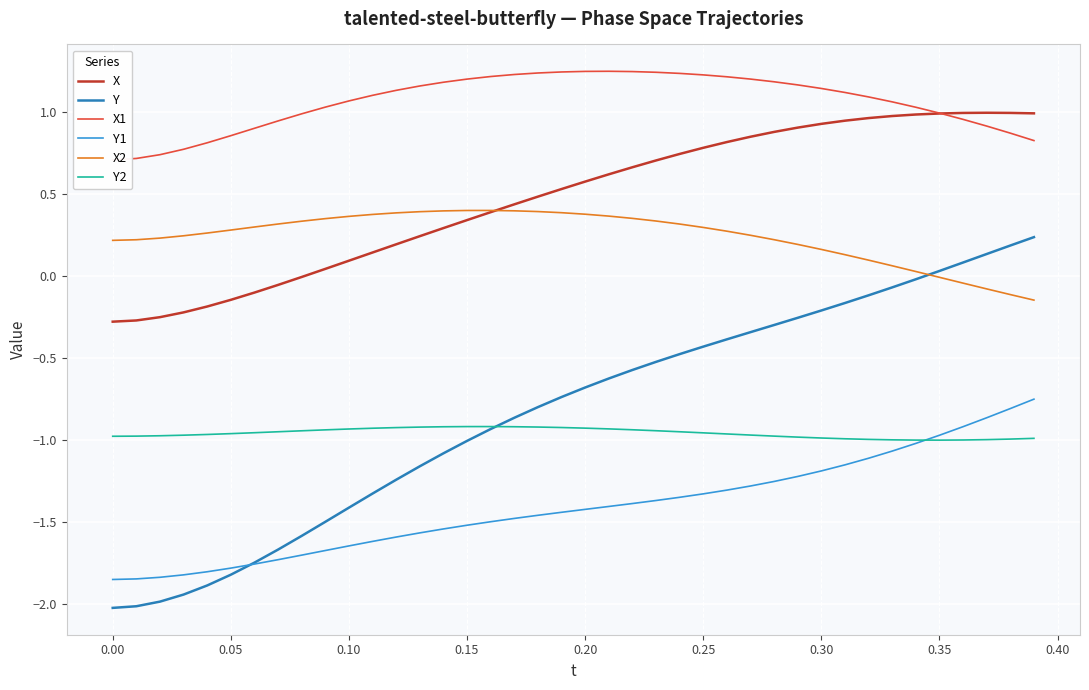

True or false: Y2 and X cross at least once.

False